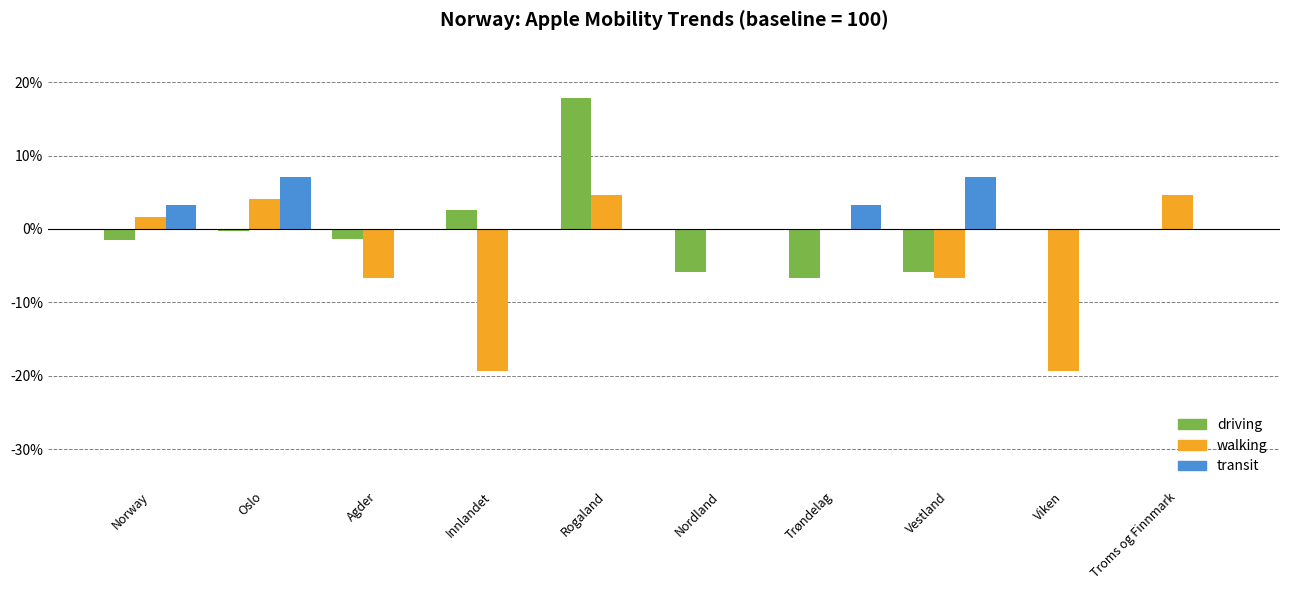

What is the sum of all walking values?

-37.0